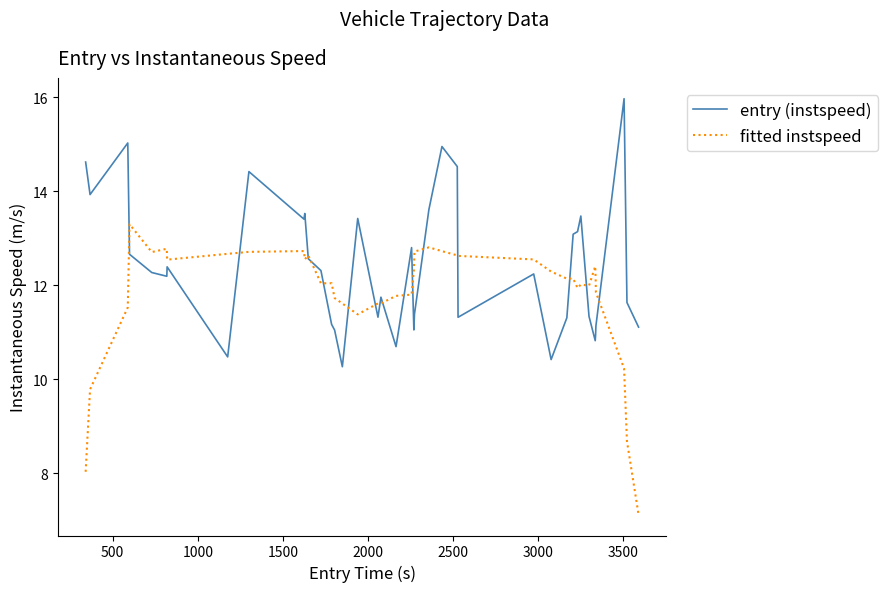

What is the minimum value shown in the chart?

7.1